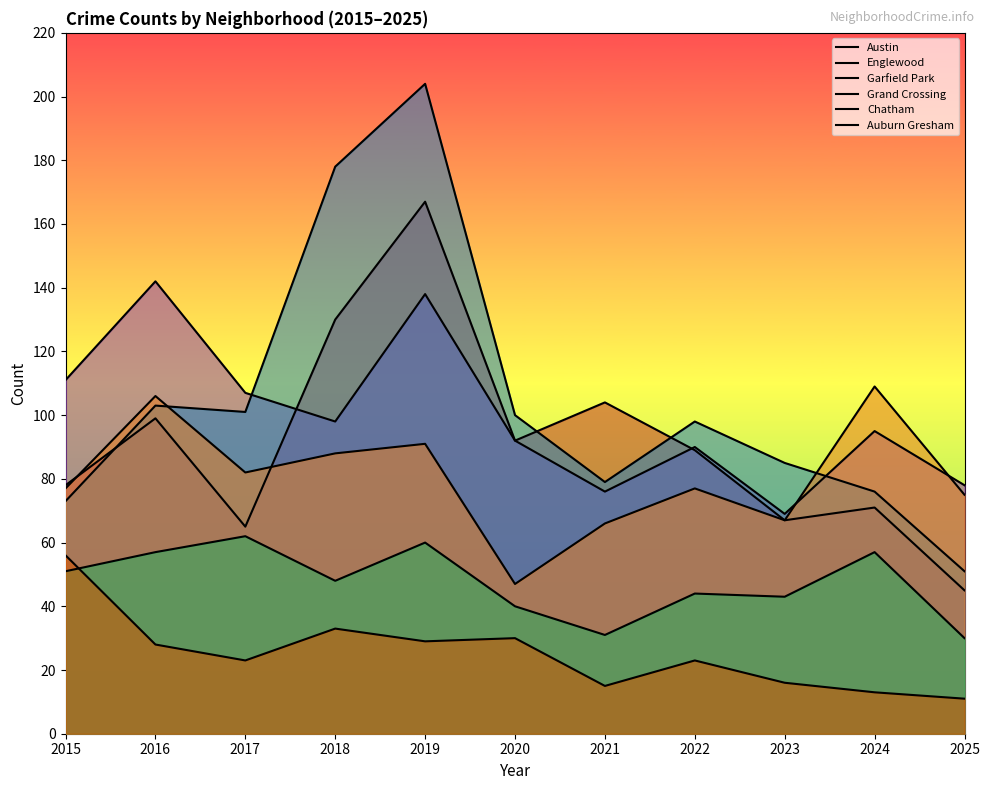

How many interior local peaks does the Auburn Gresham series have?

3